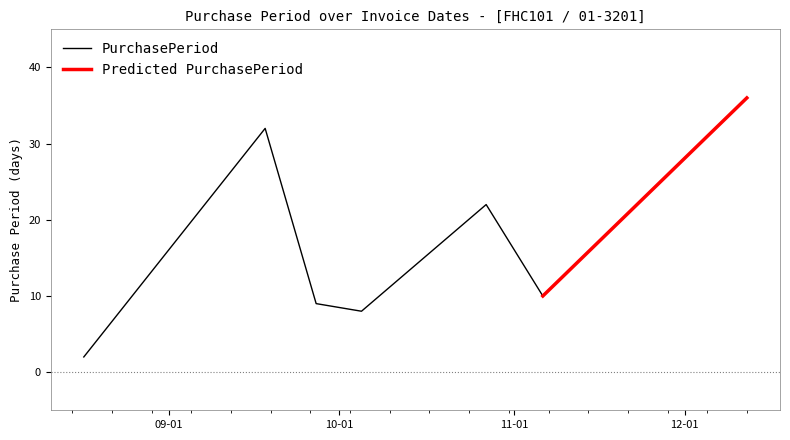

What is the ratio of the value at 2017-10-27 to the value at 2017-09-27?

2.4